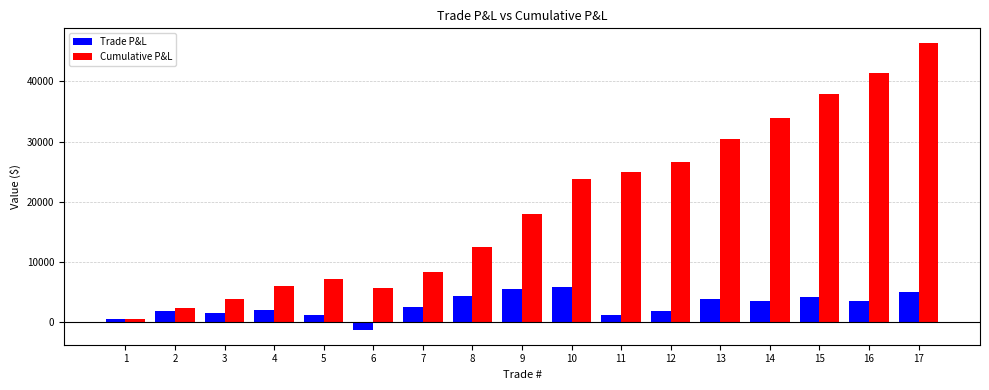

Is the value of Trade P&L at 3 greater than the value of Cumulative P&L at 17?

No